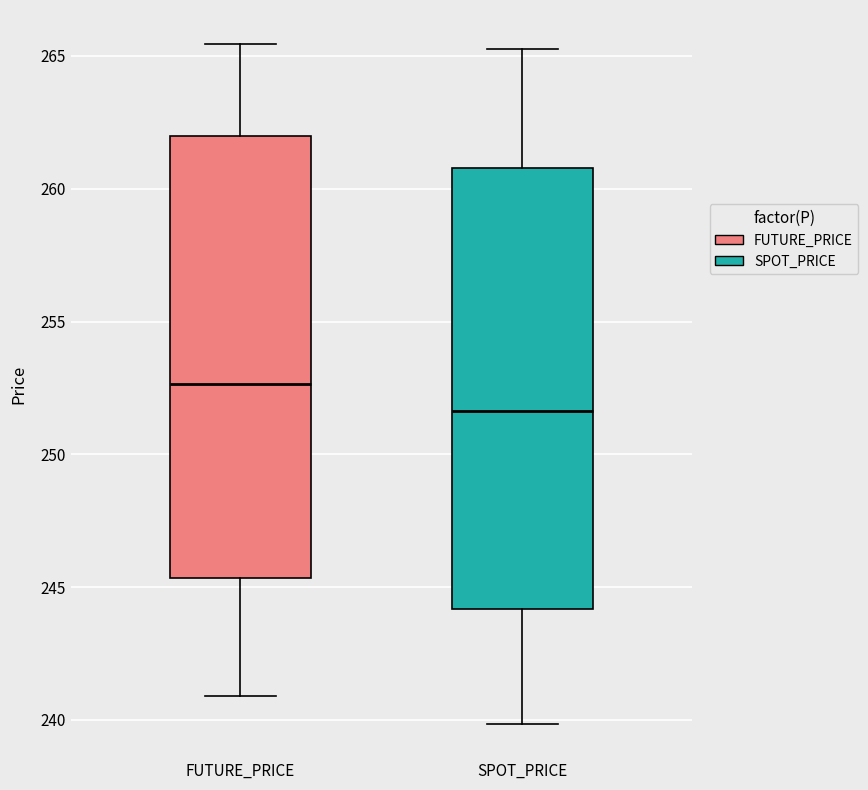

Reading left to right, transcribe this box plot: for each box, give where its median line is, the range the box spans, and where its two whiskers end, as read against the y-axis. The values are not printed on the chart, so give them approximately, as read against the axis.

FUTURE_PRICE: median 252.5, box 245.5 to 262.0, whiskers 241.0 to 265.5
SPOT_PRICE: median 251.5, box 244.0 to 261.0, whiskers 240.0 to 265.5